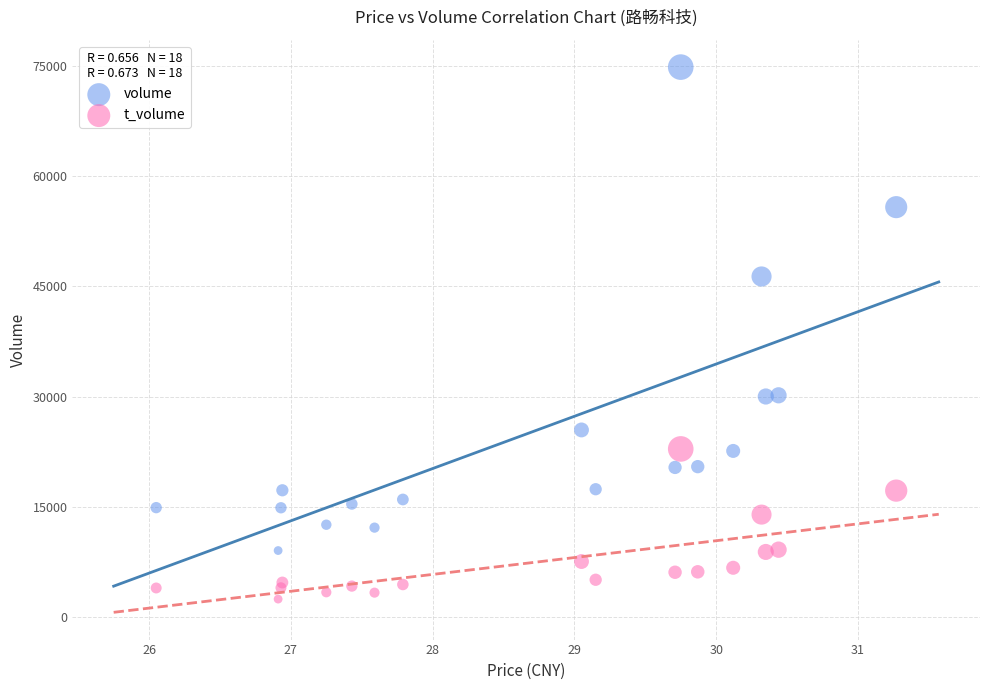

Which series has the largest Y range (max minus min)?

volume